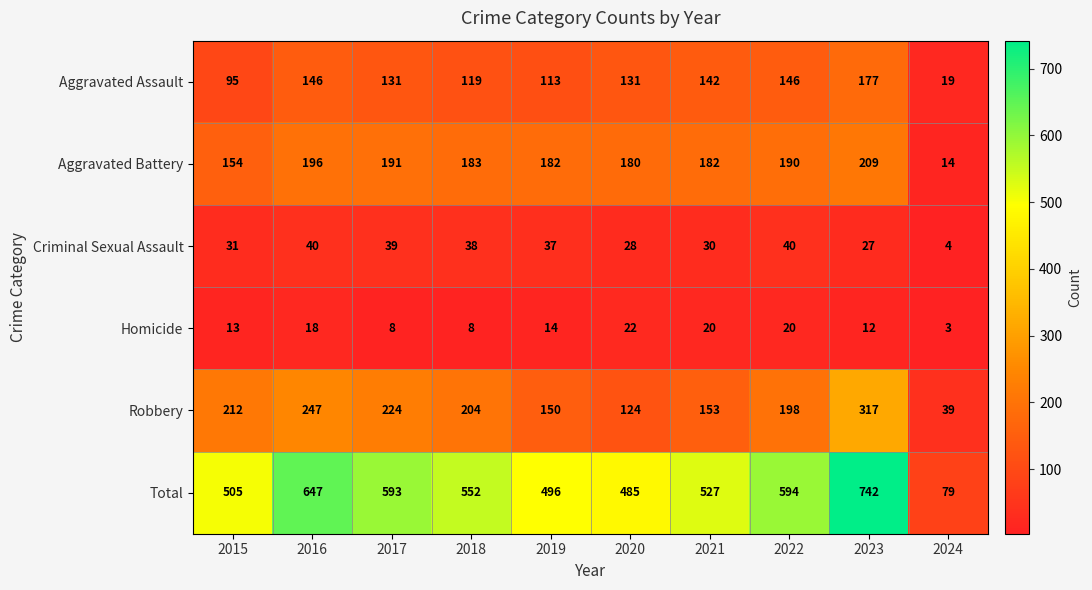

Between 2017 and 2020, which series saw the biggest shift?

Total